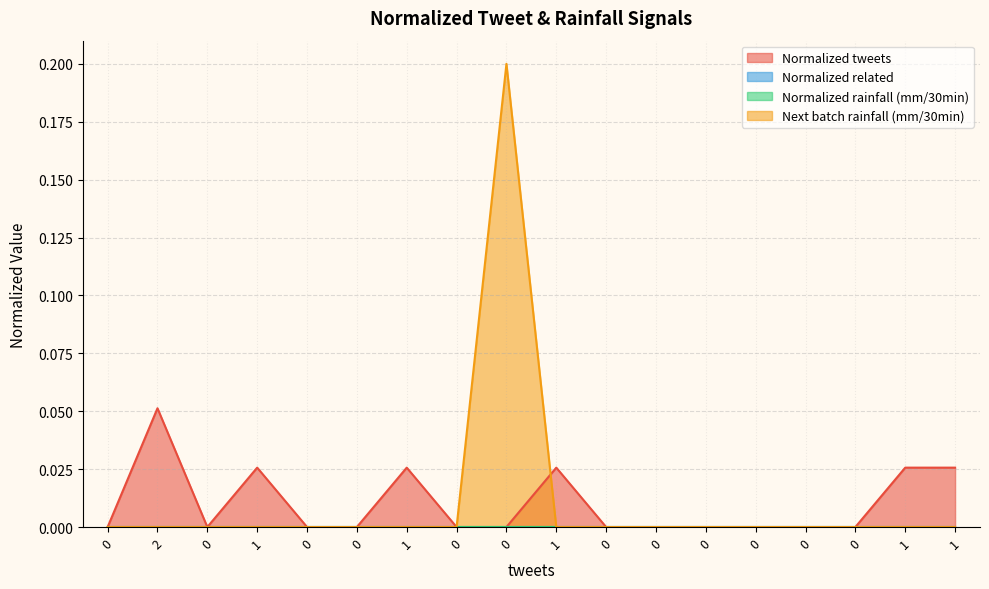

In Next batch rainfall (mm/30min), how many points are higher than both neighbors (excluding endpoints)?

1